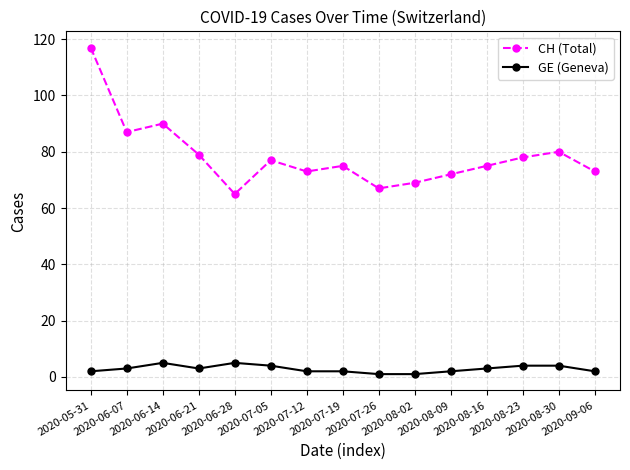

True or false: CH (Total) and GE (Geneva) intersect in this chart.

False